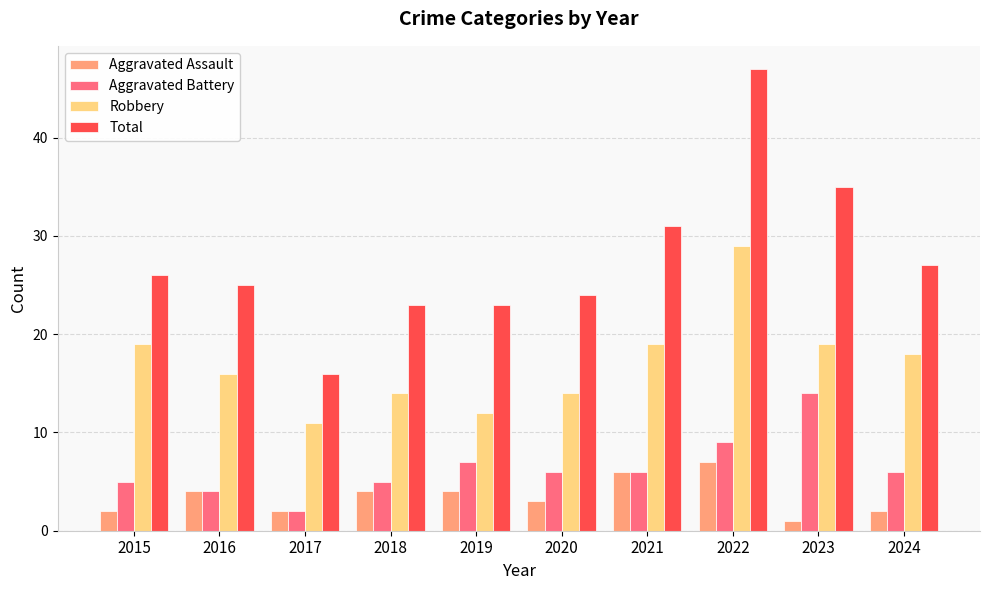

The Aggravated Battery series shows 7 at 2019. True or false?

True